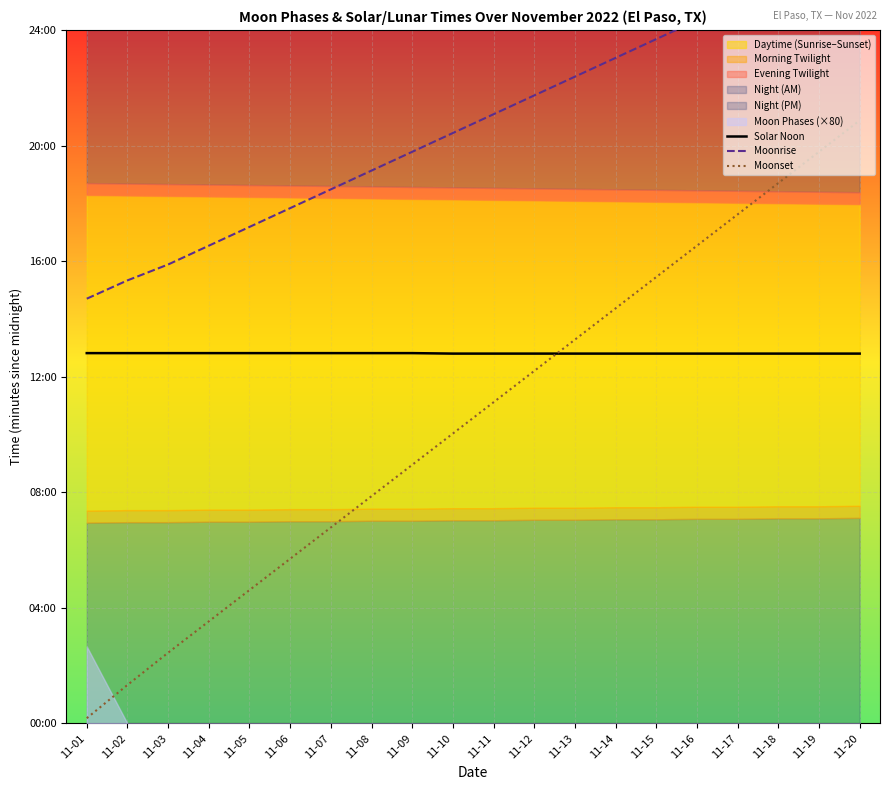

How many Solar Noon values are between 768 and 769?

20